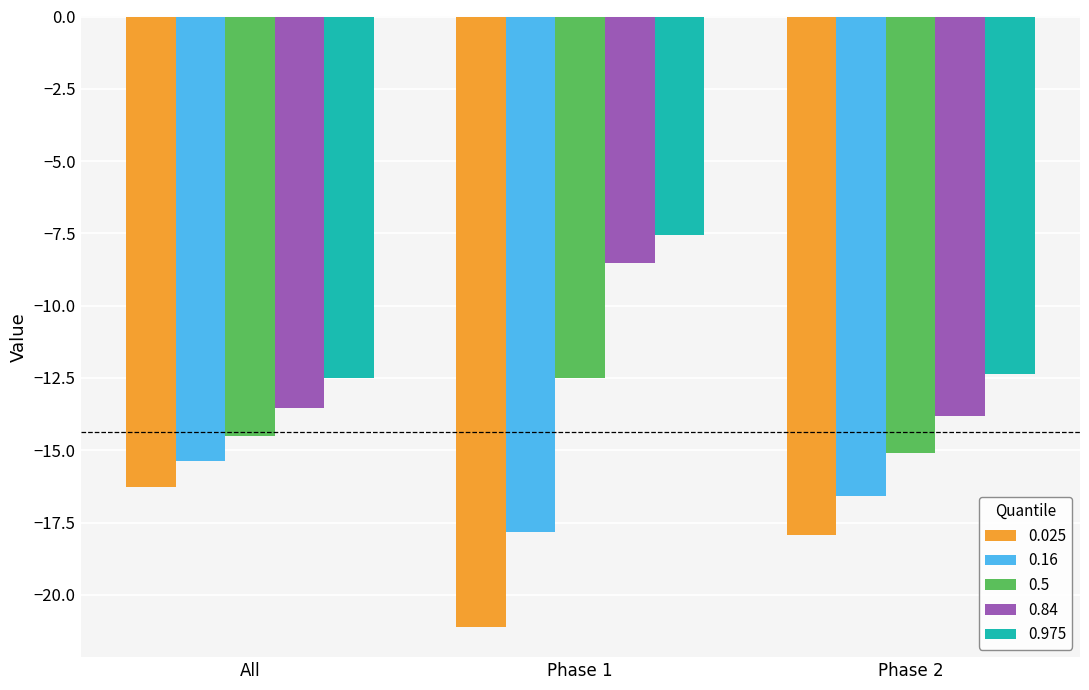

What is the maximum value for 0.025?

-16.3